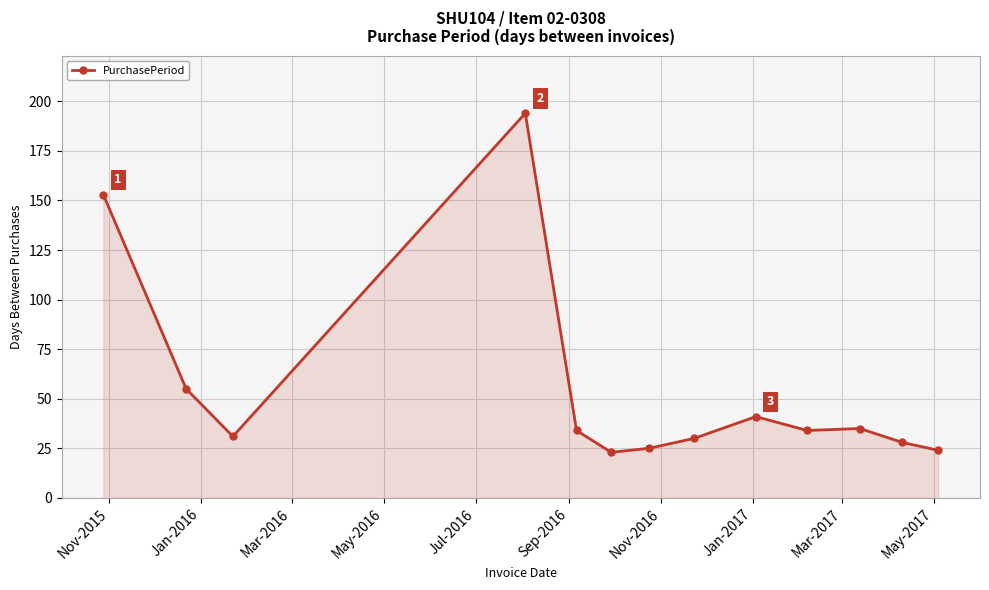

How many lines are shown in the chart?

1